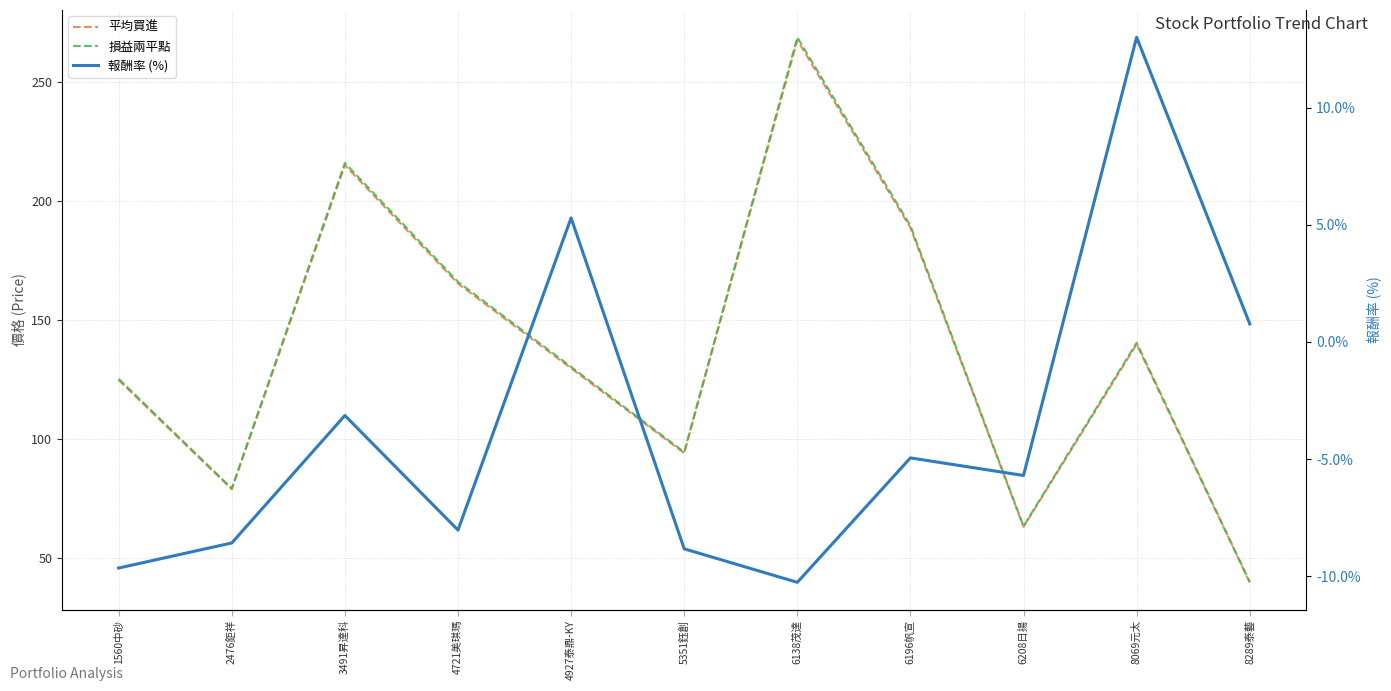

Which series changed the most between 1560中砂 and 4927泰鼎-KY?

報酬率 (%)